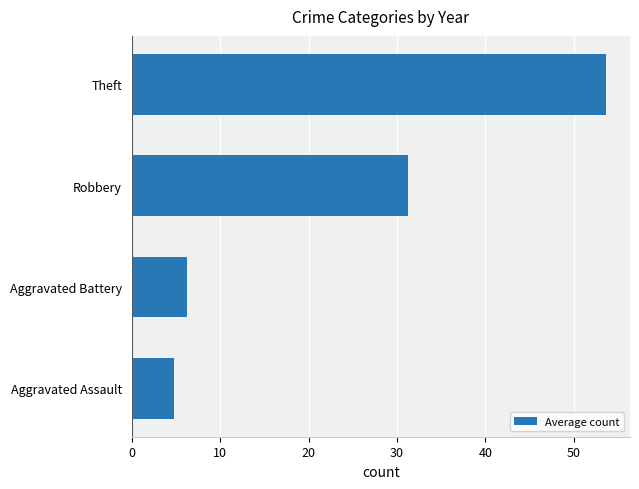

How many data points are less than 31?

2